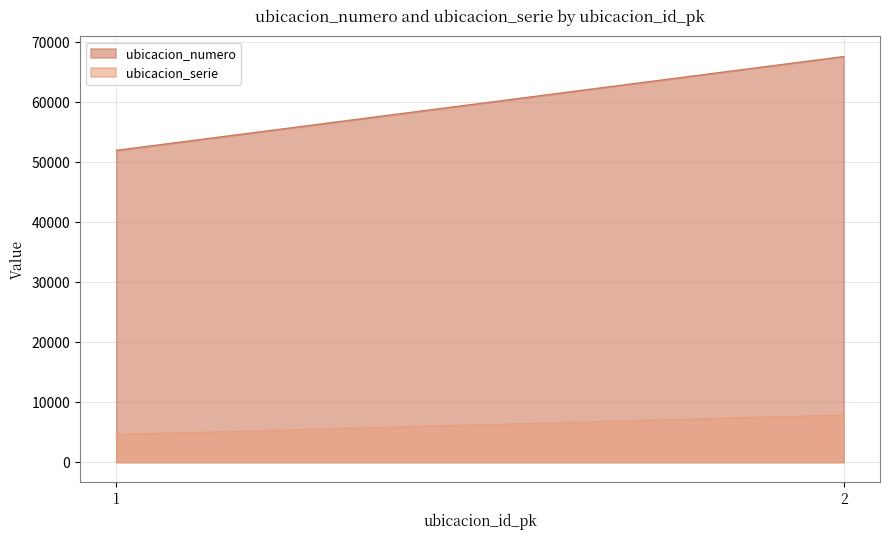

How many lines are shown in the chart?

2